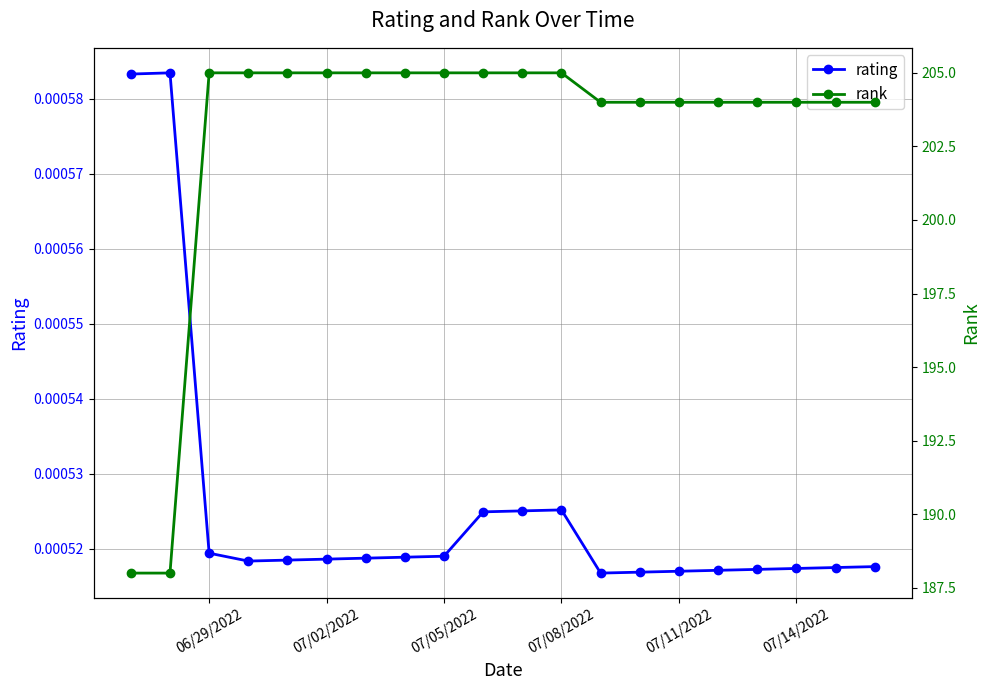

Count the rating values in the range 0 to 1.

20